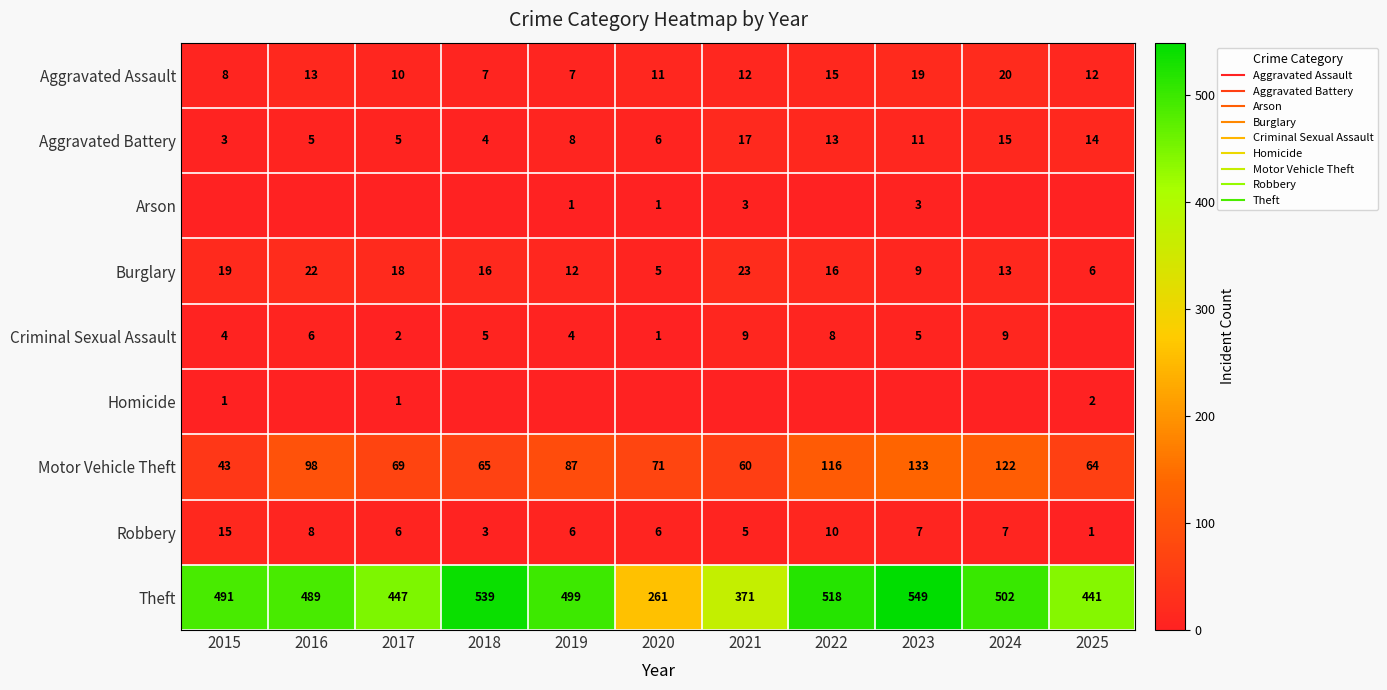

Between 2018 and 2020, which is larger?

2020